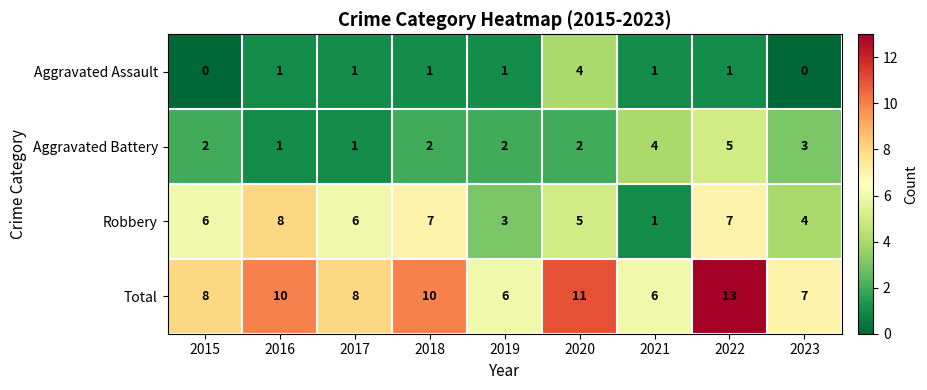

Is it true that Aggravated Assault equals 2 at 2019?

False